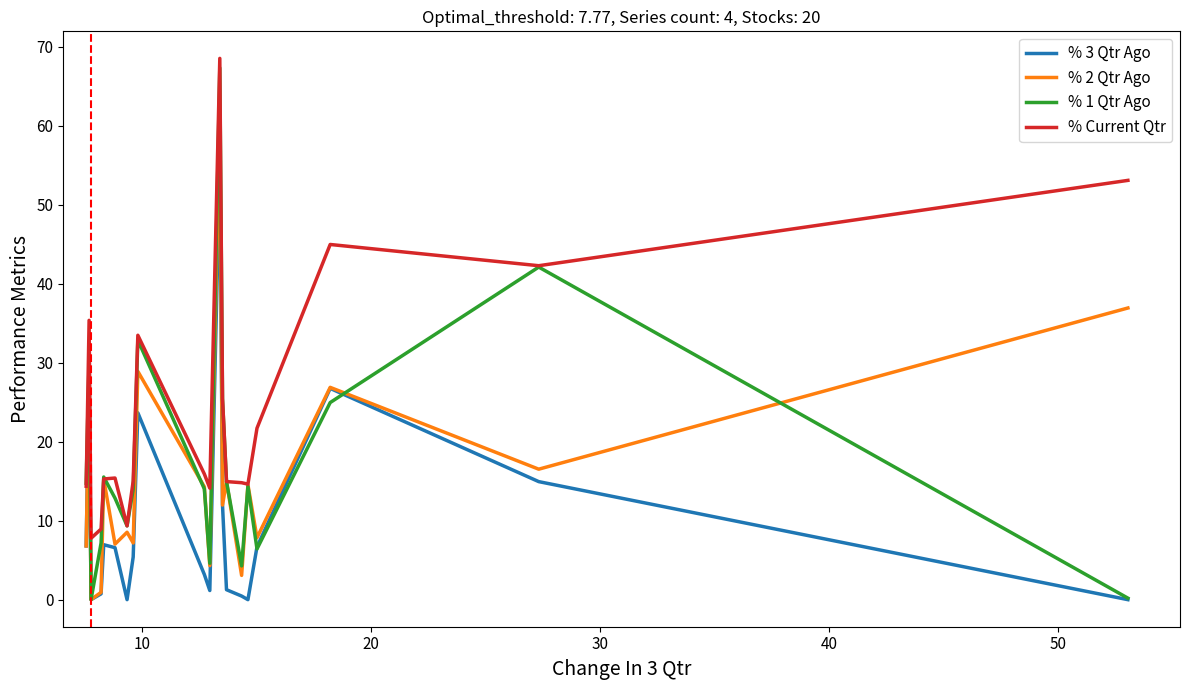

What is the greatest value displayed?

68.5